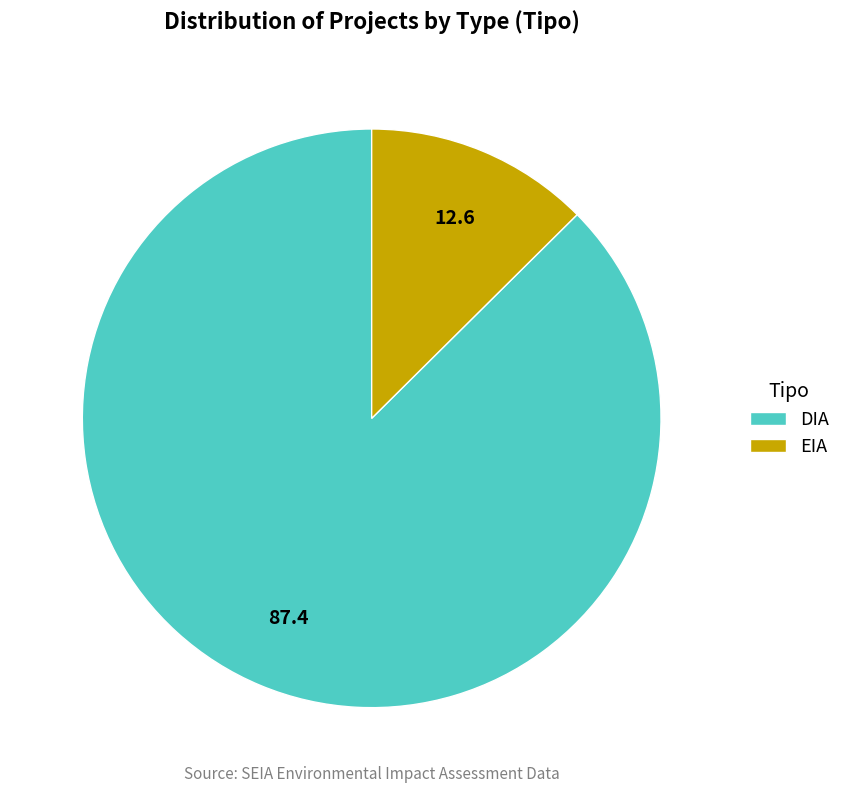

The EIA slice represents 13% of the pie. True or false?

True